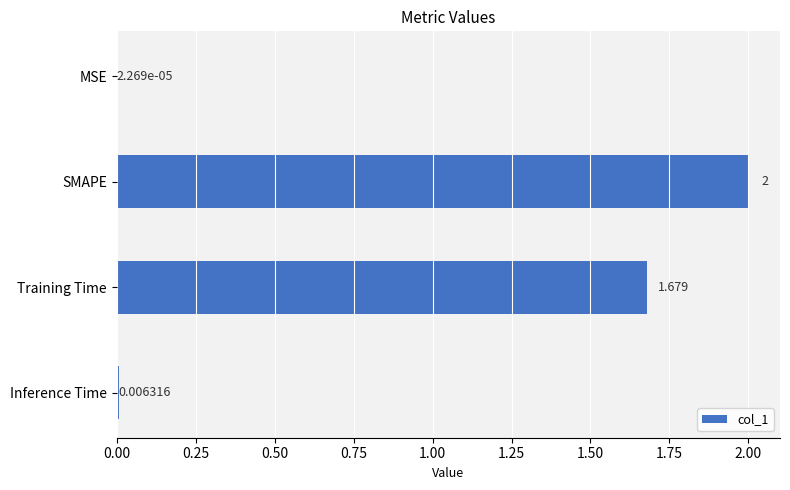

How many data points does each series have?

4